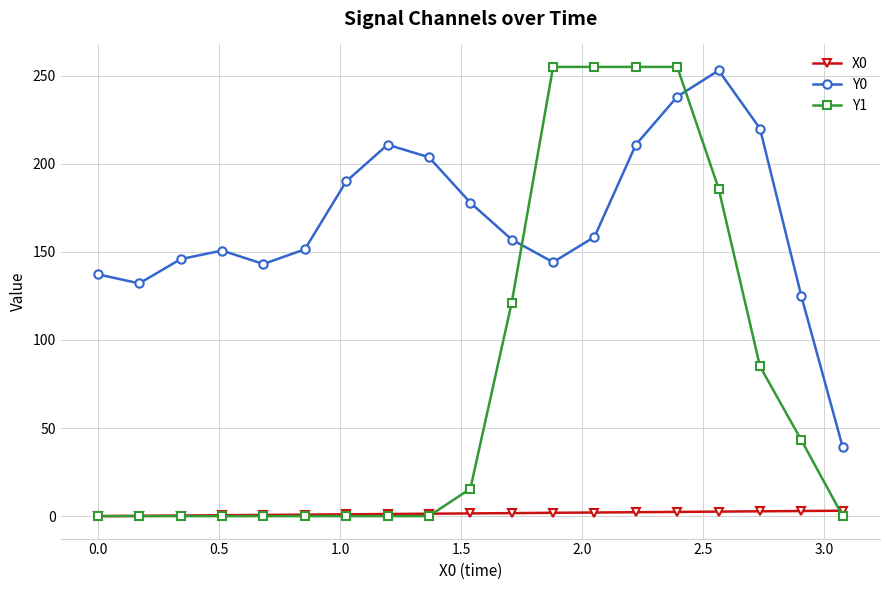

Does the chart have visible grid lines?

Yes